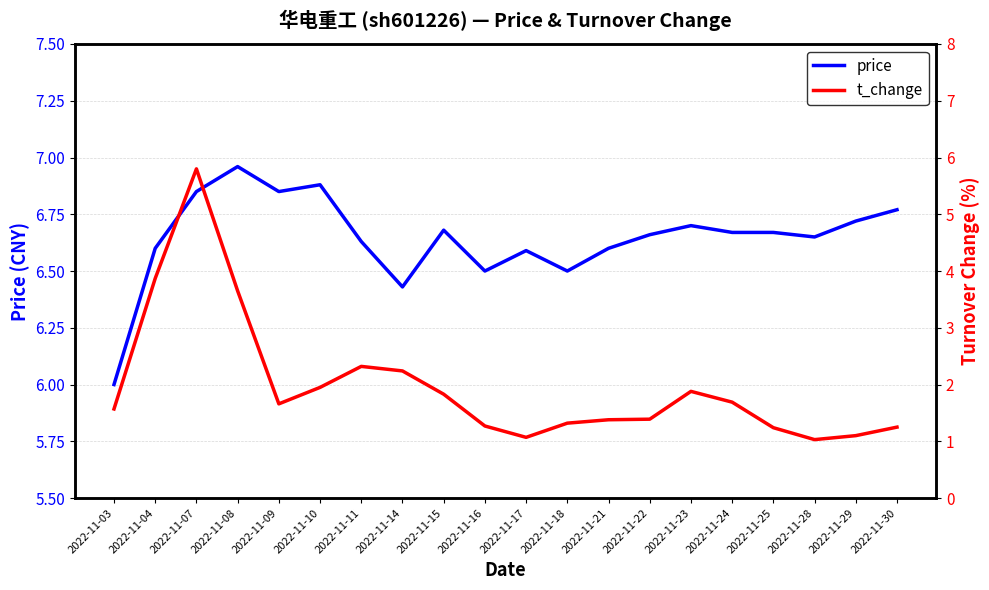

At which category does the chart reach its peak across all series?

2022-11-08